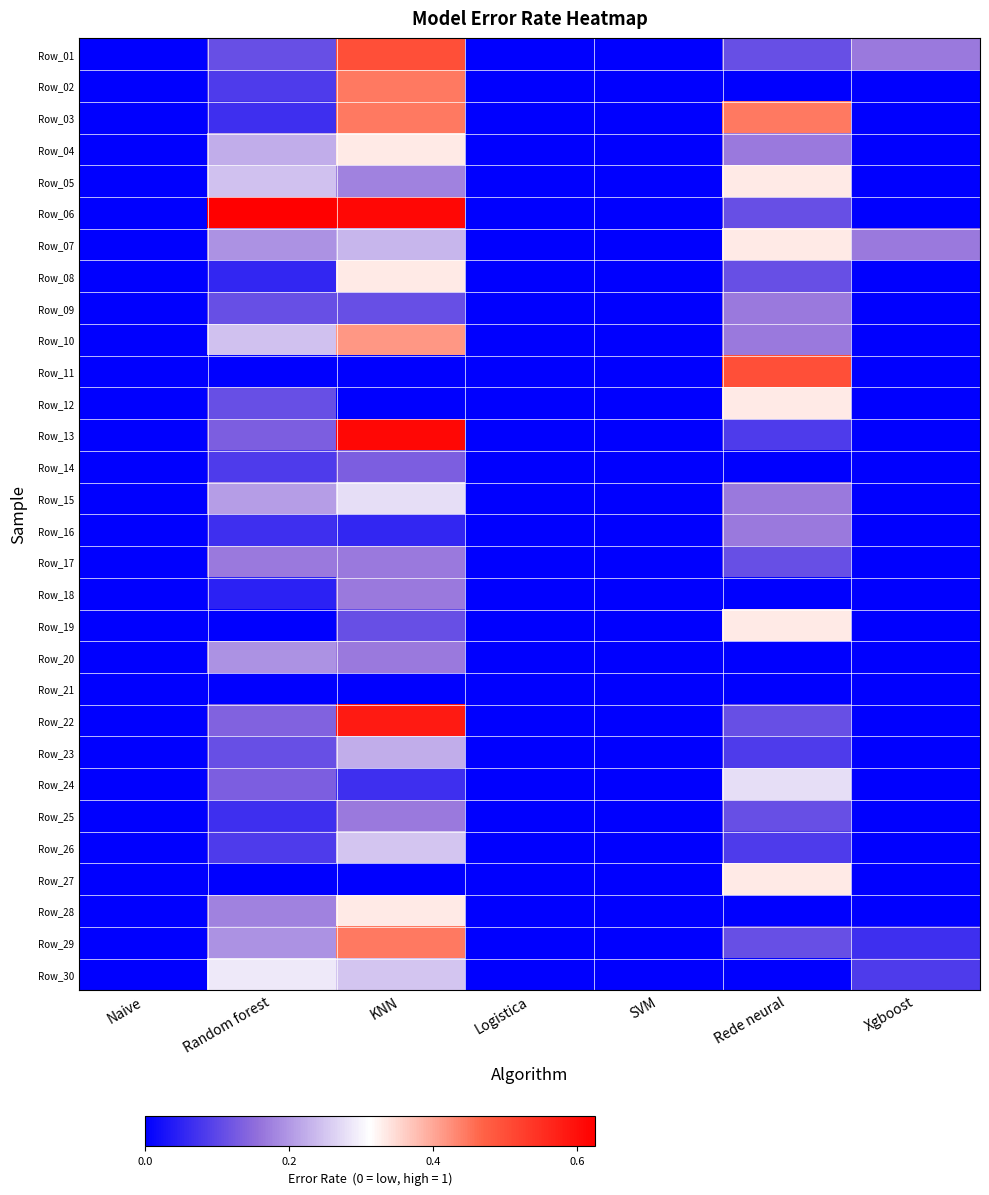

Rank the series at Random forest from highest to lowest value.

Row_06, Row_30, Row_05, Row_10, Row_04, Row_15, Row_07, Row_20, Row_29, Row_28, Row_17, Row_22, Row_13, Row_24, Row_01, Row_09, Row_12, Row_23, Row_02, Row_14, Row_26, Row_03, Row_16, Row_25, Row_08, Row_18, Row_11, Row_19, Row_21, Row_27